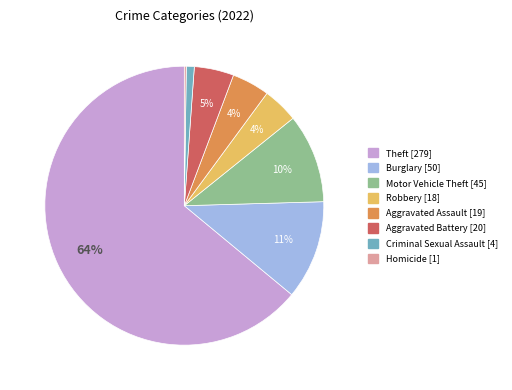

Does any single category account for the majority?

Yes